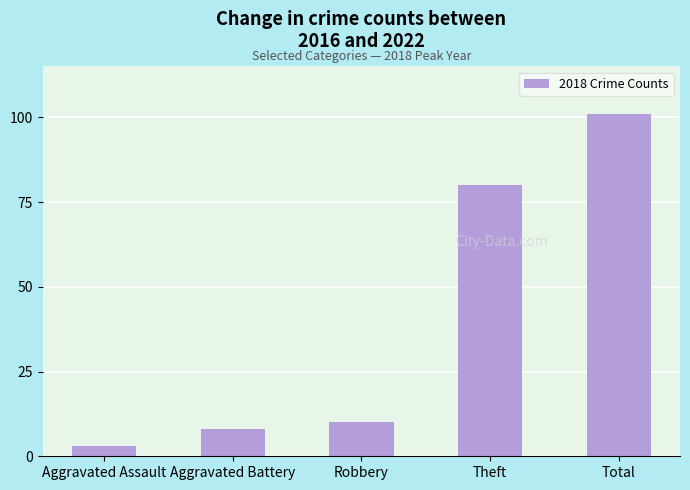

List the labels in order of value, smallest first.

Aggravated Assault, Aggravated Battery, Robbery, Theft, Total